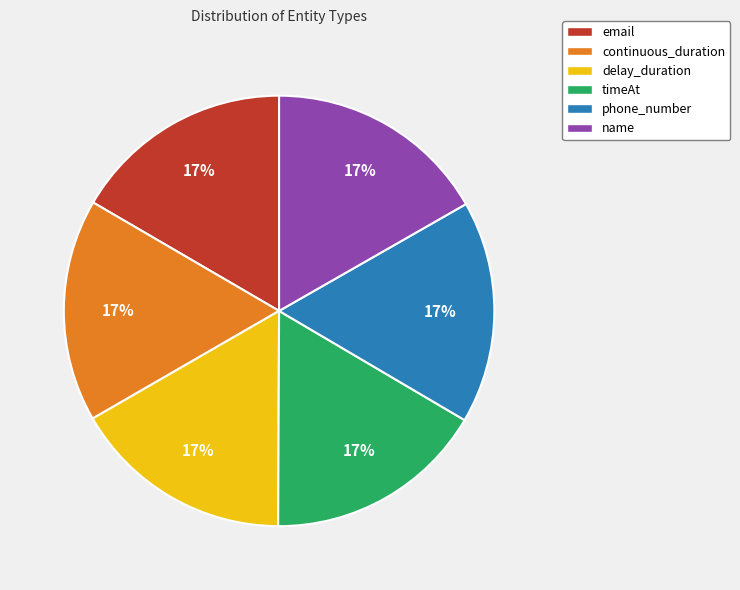

Combined, do delay_duration and continuous_duration account for over 50%?

No